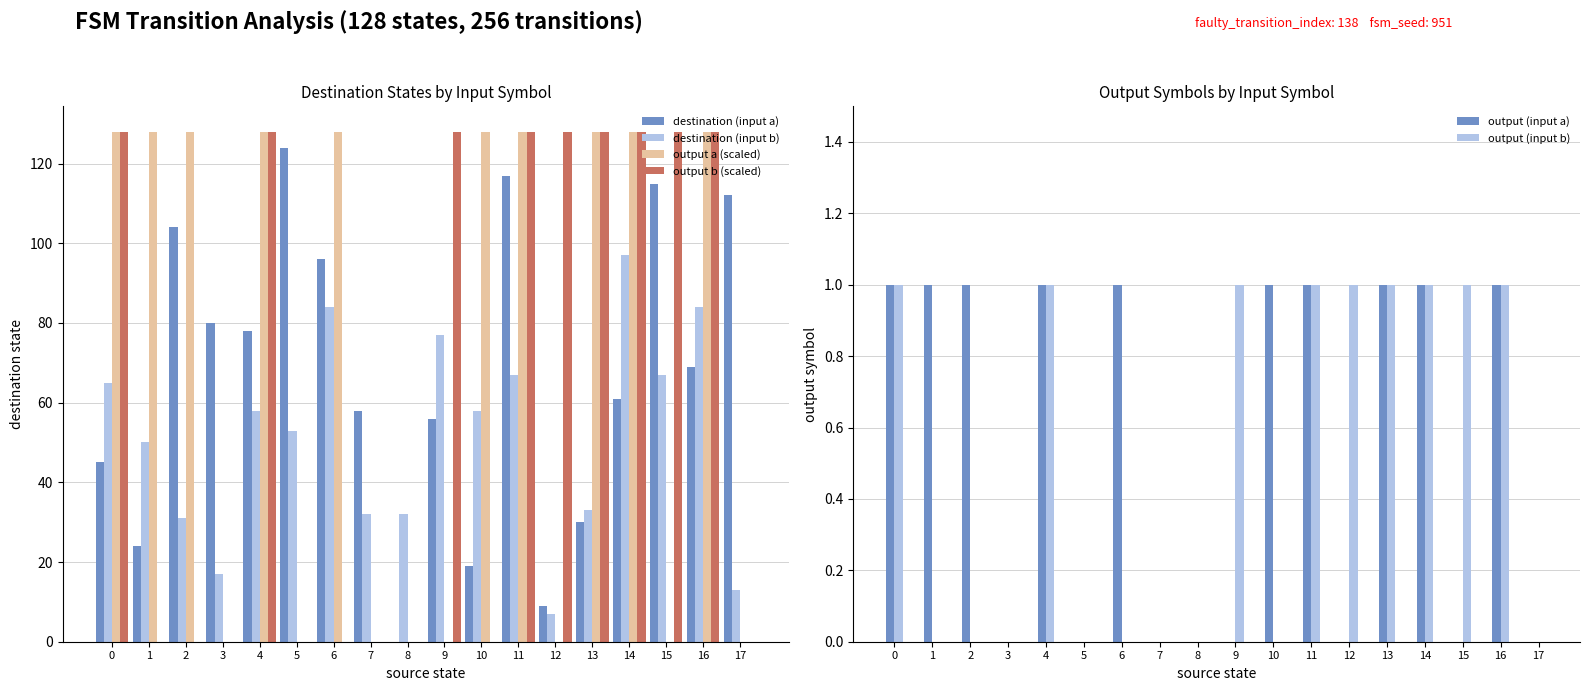

Reading left to right, what are all the values shown in this chart?

destination (input a): 45	24	104	80	78	124	96	58	0	56	19	117	9	30	61	115	69	112
destination (input b): 65	50	31	17	58	53	84	32	32	77	58	67	7	33	97	67	84	13
output a (scaled): 128	128	128	0	128	0	128	0	0	0	128	128	0	128	128	0	128	0
output b (scaled): 128	0	0	0	128	0	0	0	0	128	0	128	128	128	128	128	128	0
output (input a): 1	1	1	0	1	0	1	0	0	0	1	1	0	1	1	0	1	0
output (input b): 1	0	0	0	1	0	0	0	0	1	0	1	1	1	1	1	1	0